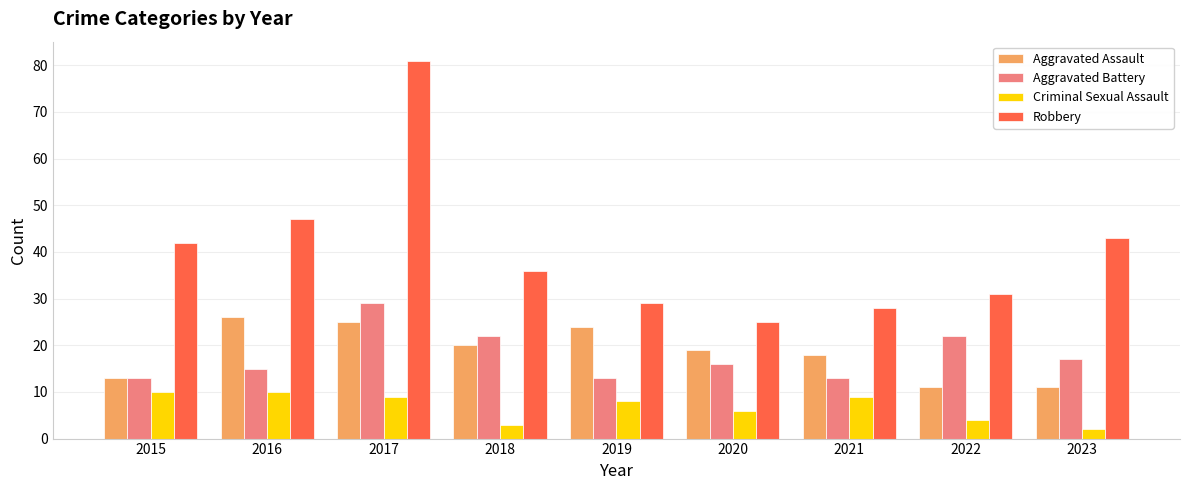

What is the sum of the Aggravated Battery values at 2021 and 2017?

42